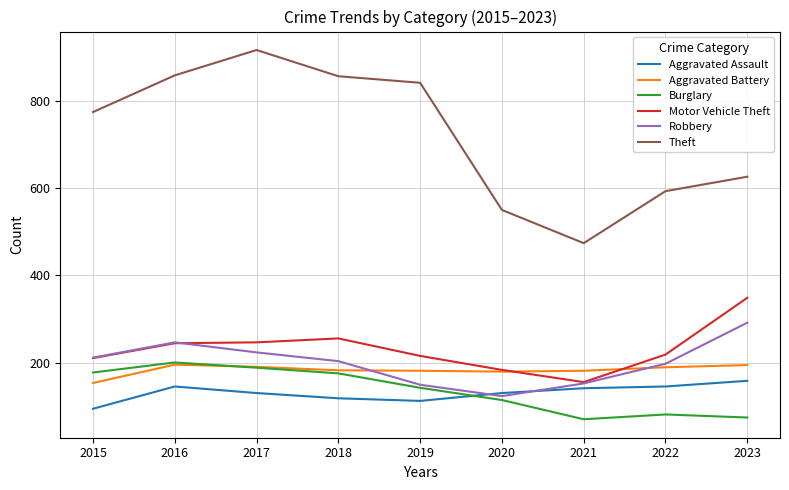

What is the greatest value displayed?

916